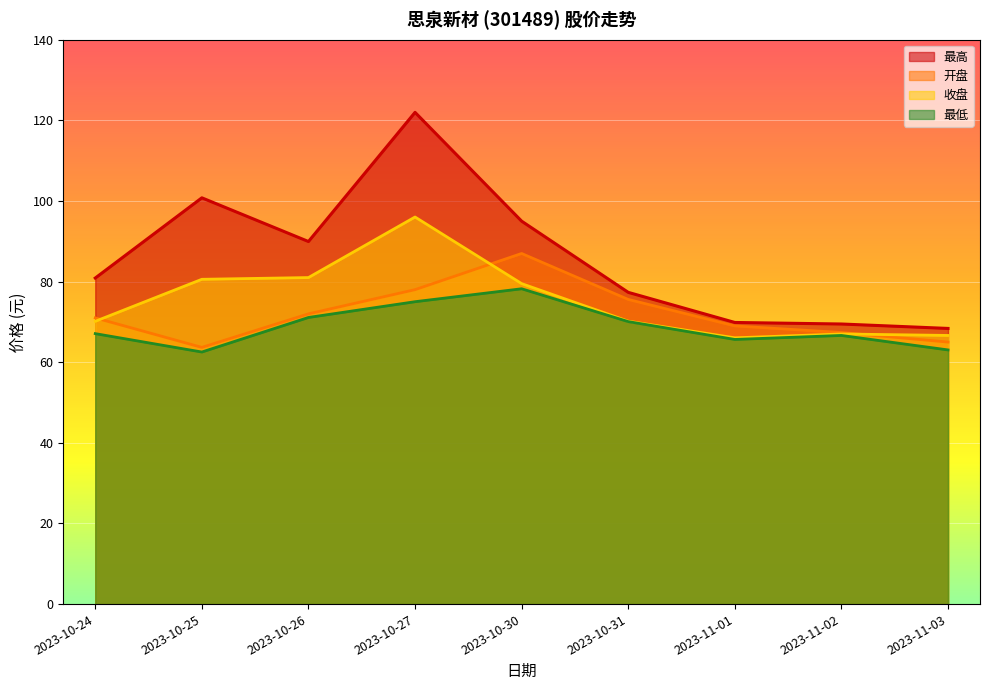

How many data points in 开盘 are less than 71?

4